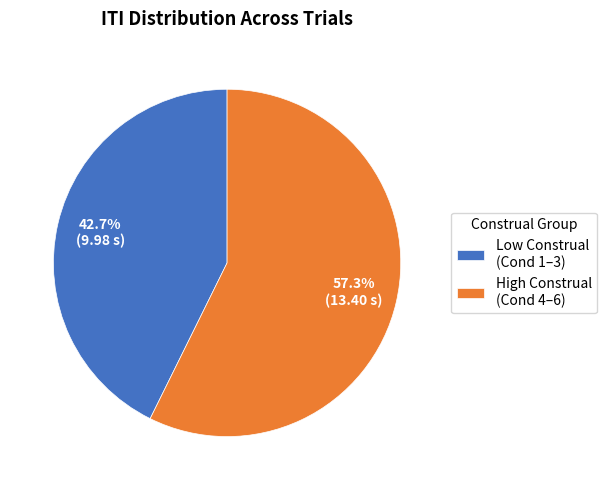

What is the largest slice in the pie chart?

High Construal (Cond 4–6)